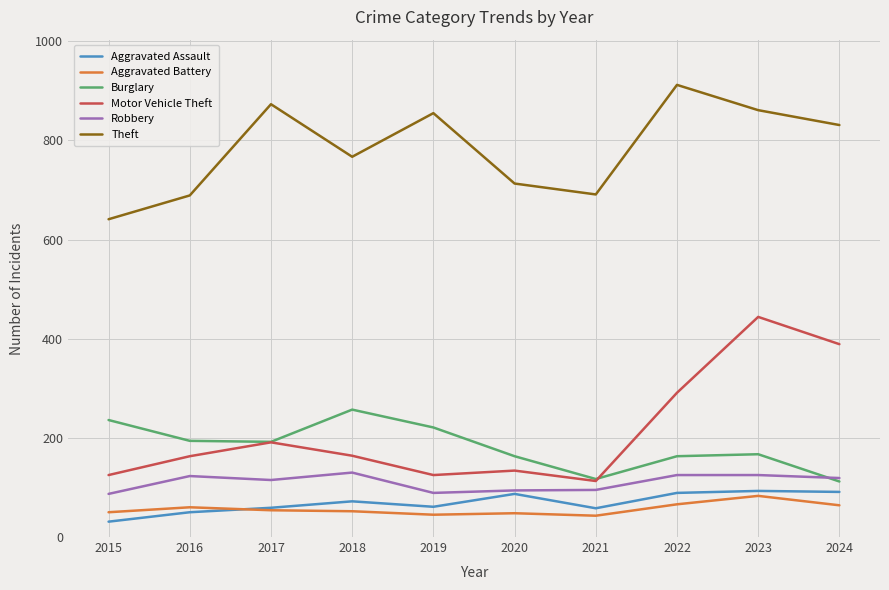

What is the approximate value of Robbery at 2015?

87